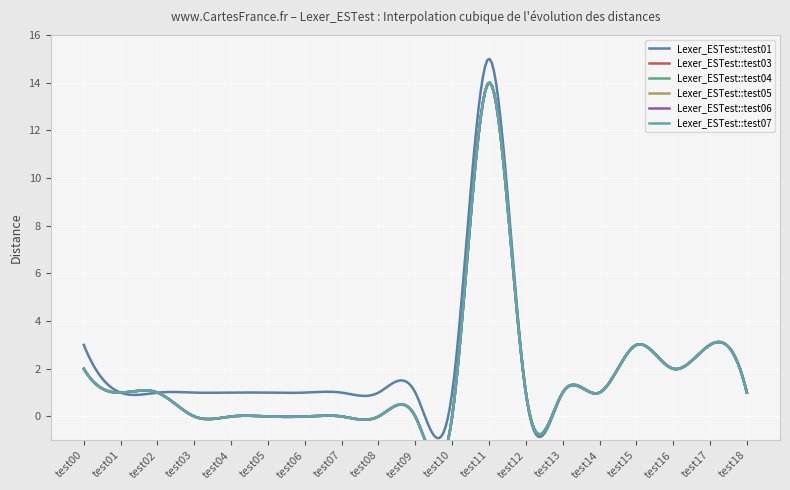

Which series has the largest range (max minus min)?

test01